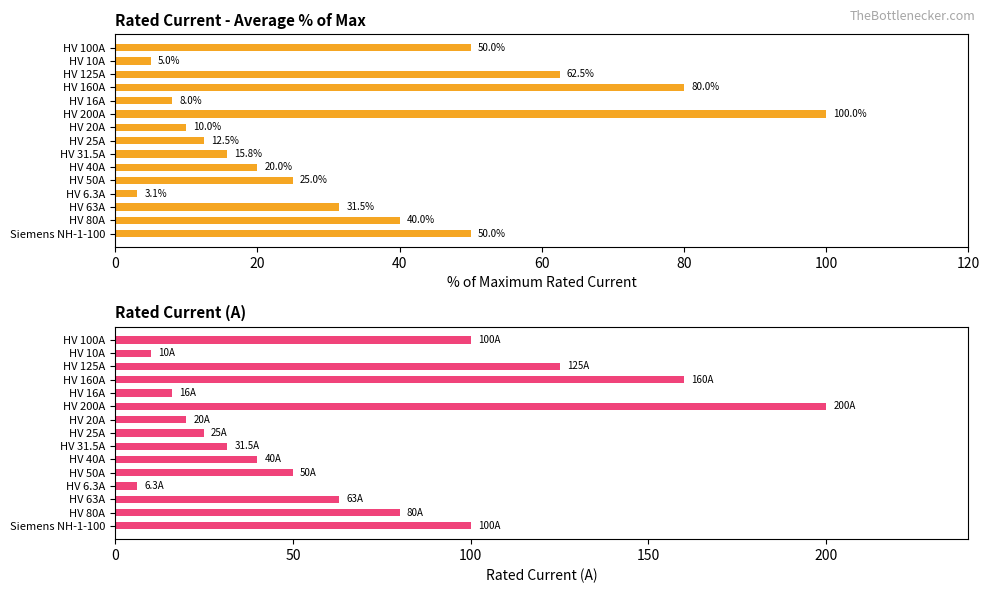

Which series has the largest total across all categories?

i_rated_a (A)